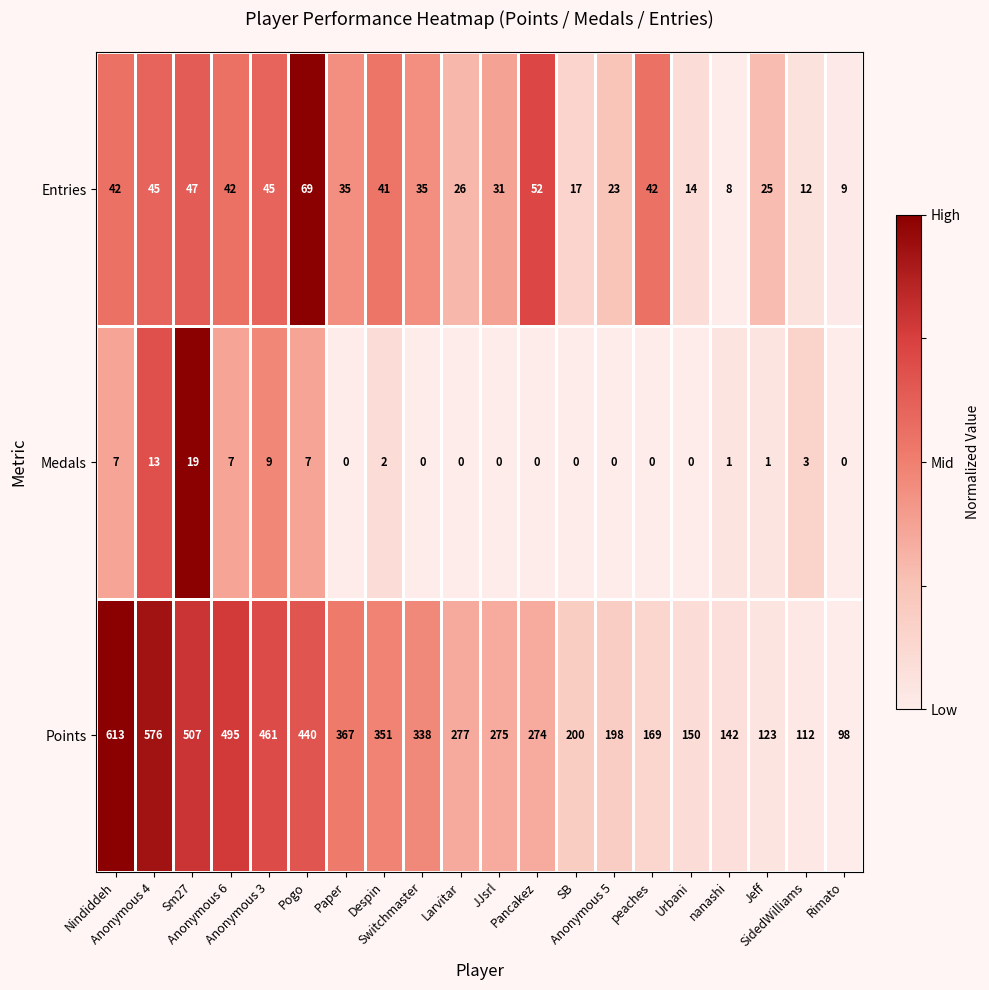

Which series changed the most between Sm27 and Switchmaster?

Points